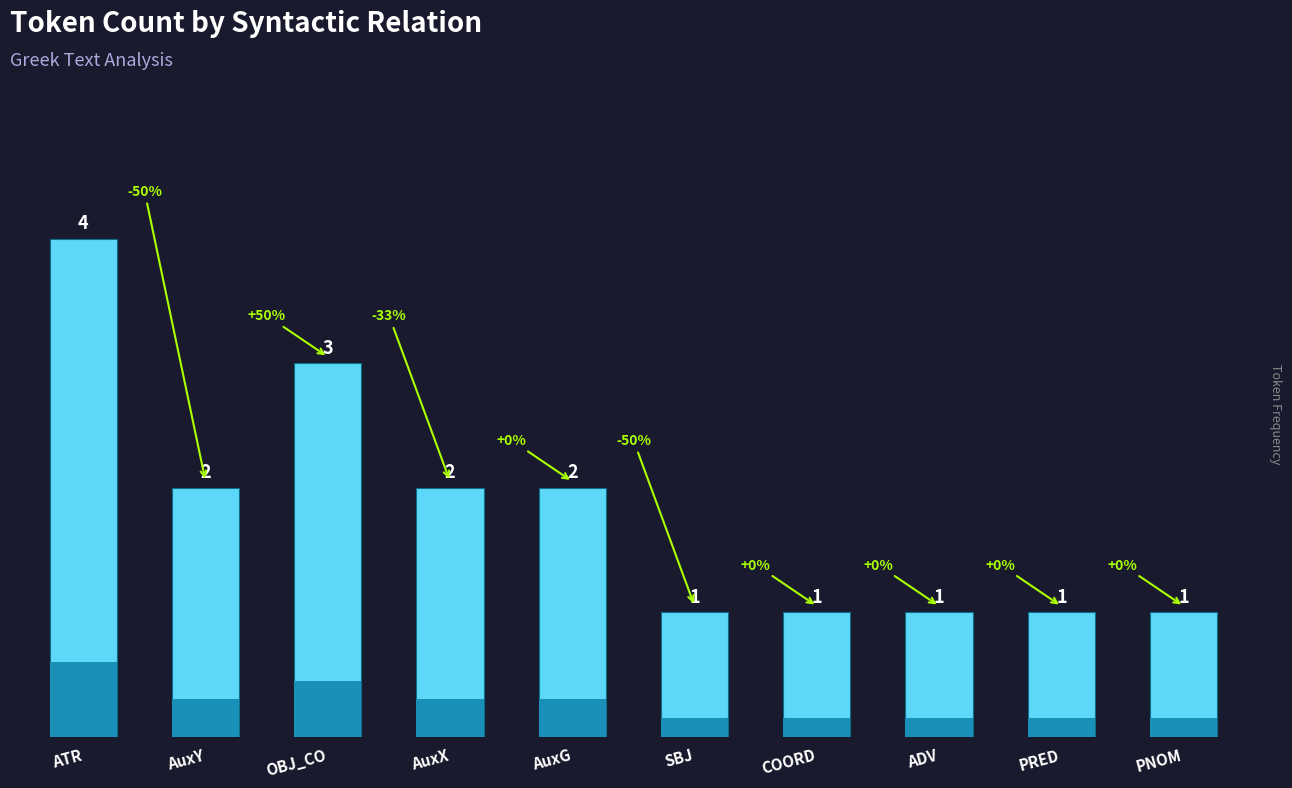

The value at AuxG is 3. True or false?

False